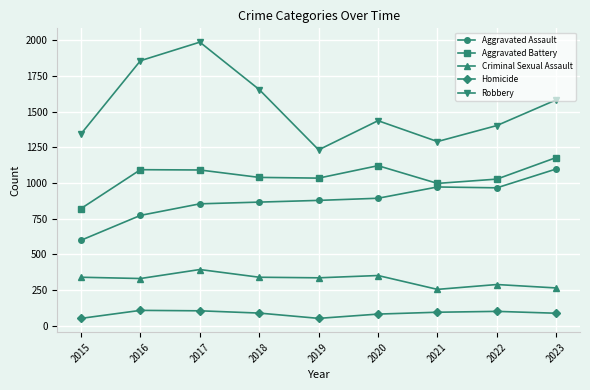

What is the greatest value displayed?

1986